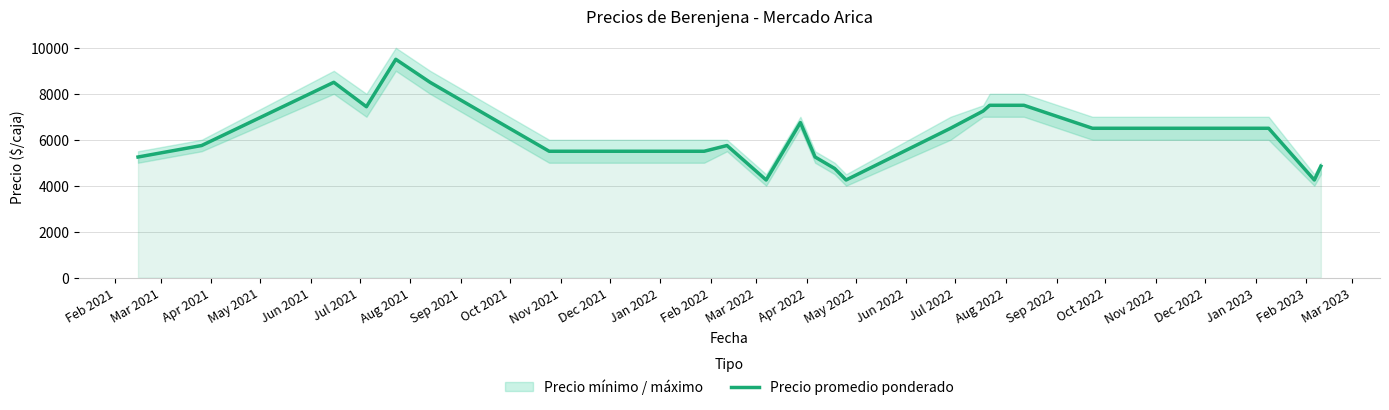

What is the maximum value for Precio promedio ponderado?

9500